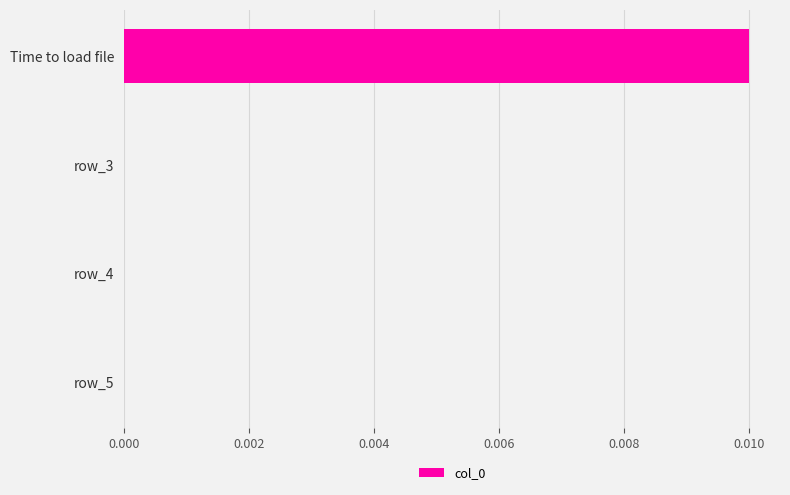

Between Time to load file and row_3, which is larger?

Time to load file